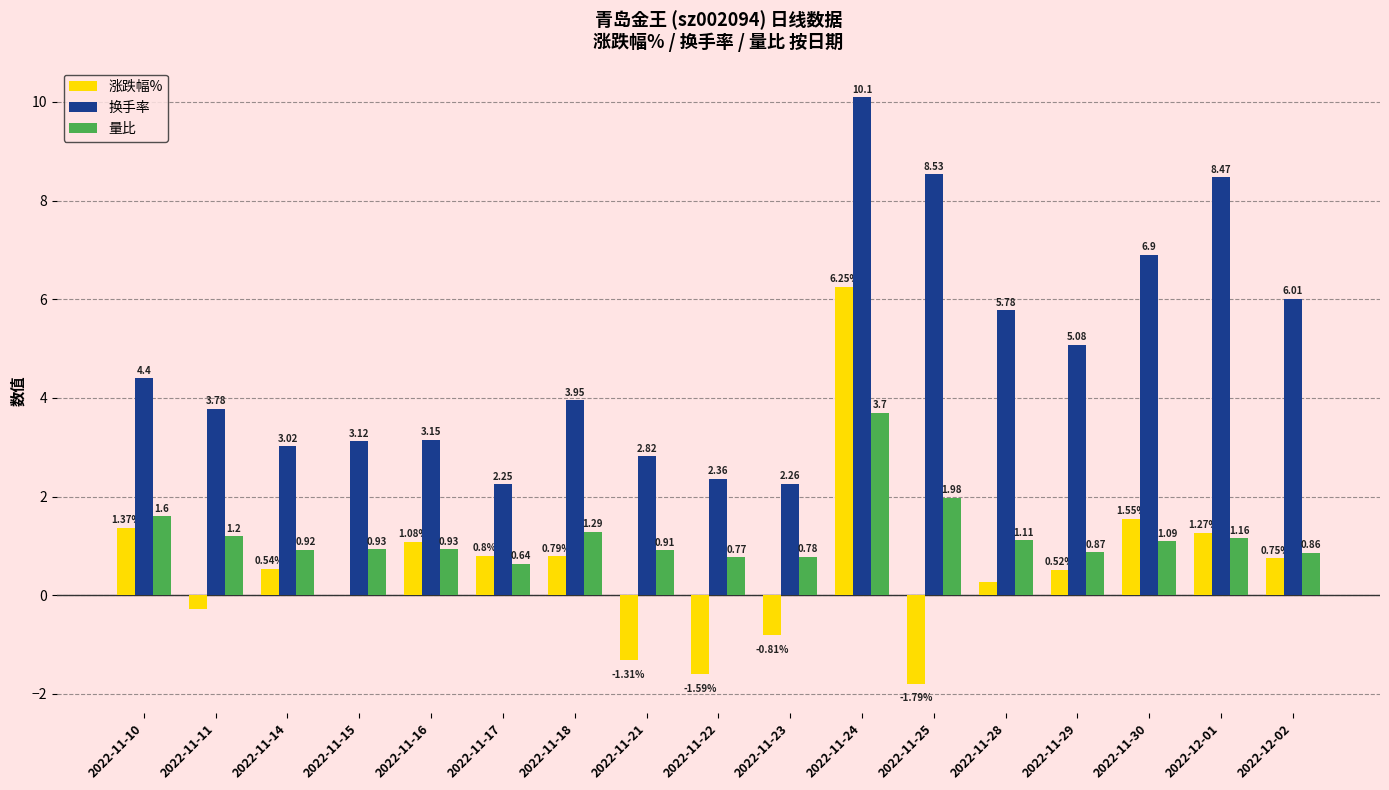

What is the sum of the 换手率 values at 2022-11-18 and 2022-11-21?

6.8